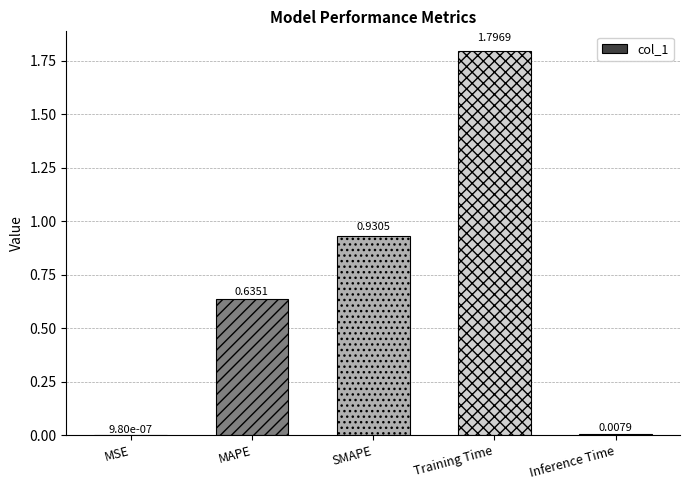

Which category has the highest value across all series?

Training Time